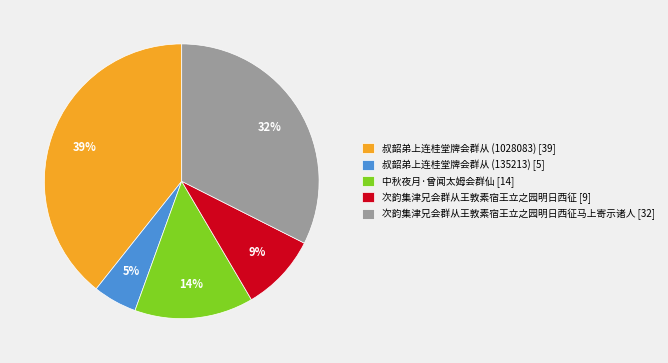

Which category has the smallest portion of the pie?

叔韶弟上连桂堂牌会群从 (135213) [5]